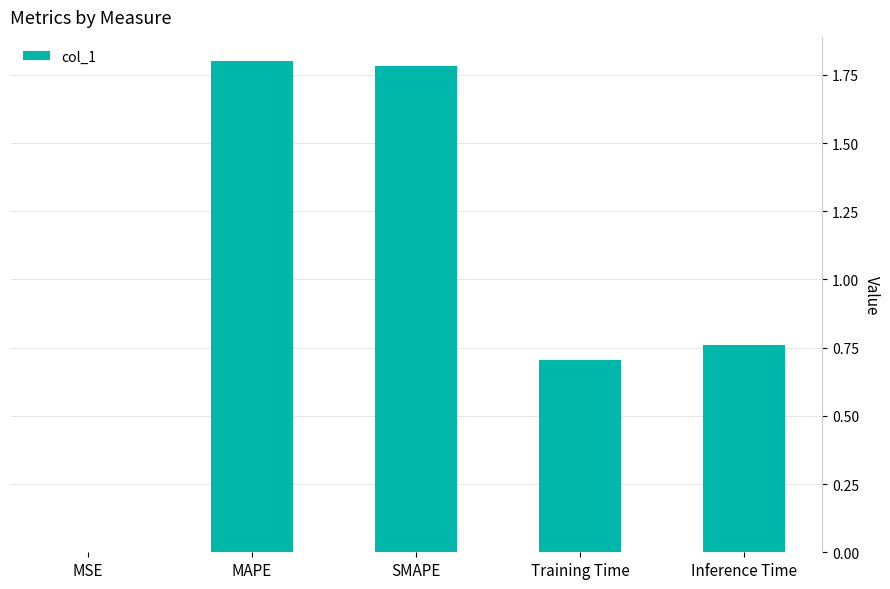

At which label is the value closest to 0?

MSE